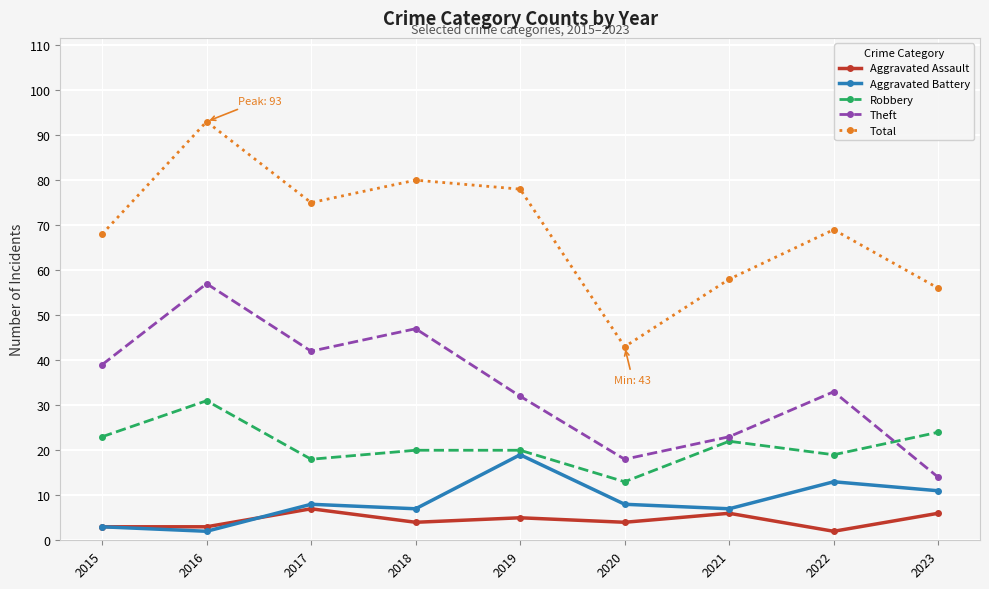

True or false: Theft and Aggravated Battery intersect in this chart.

False